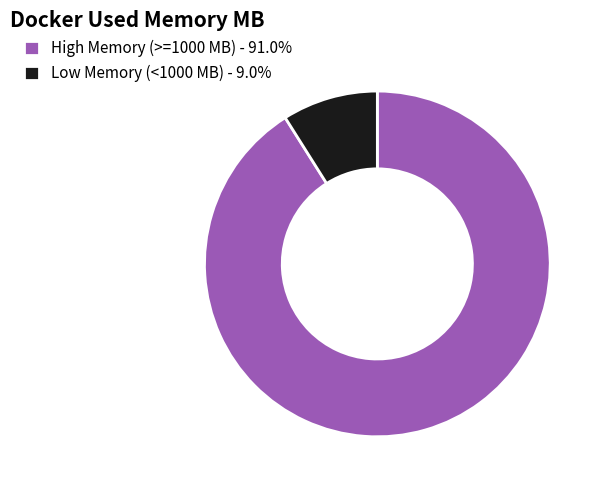

Does any single category account for the majority?

Yes